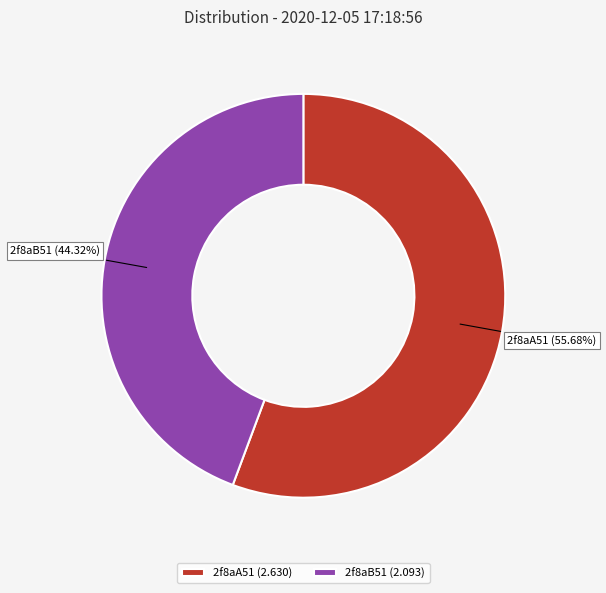

Rank the categories by value from highest to lowest.

2f8aA51, 2f8aB51